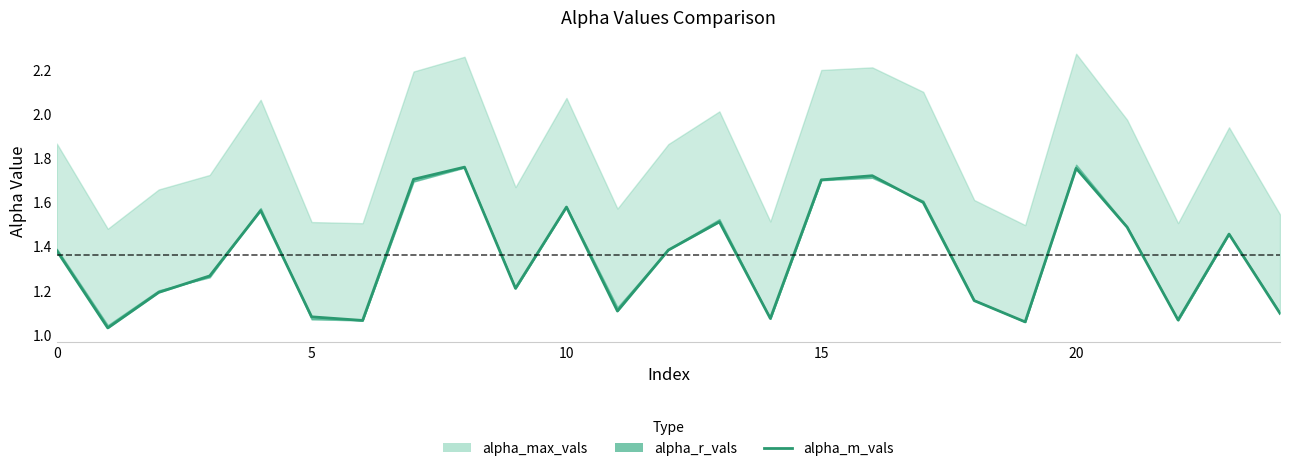

Does the chart have visible grid lines?

No